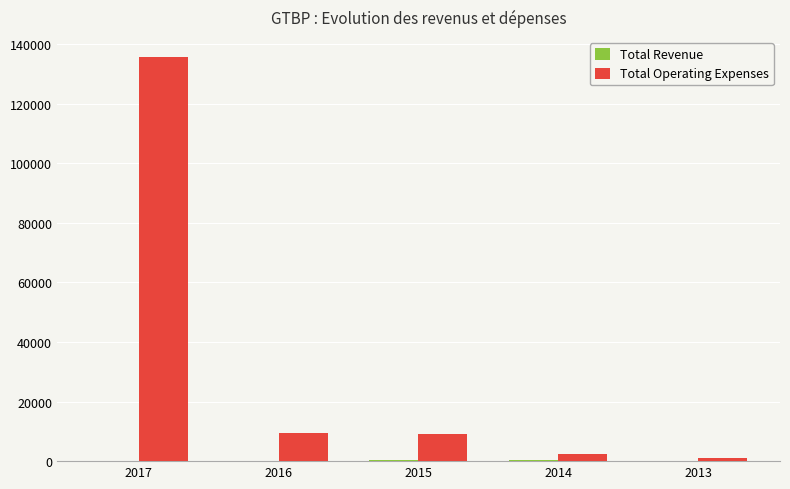

What is the sum of all Total Operating Expenses values?

157700